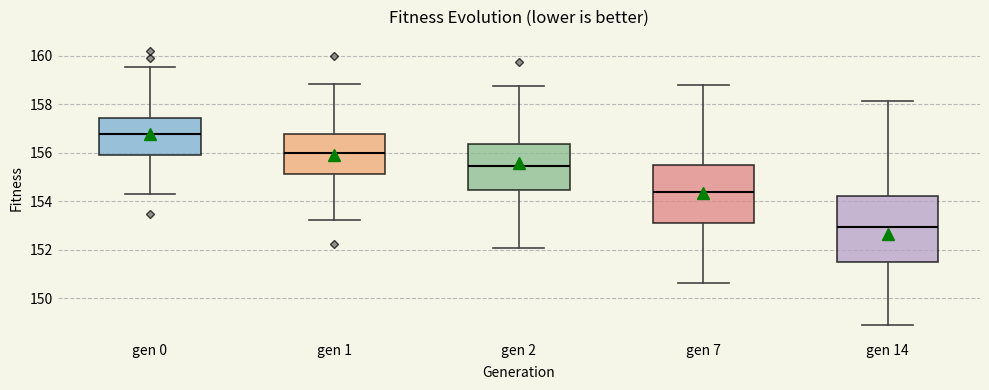

Reading left to right, transcribe this box plot: for each box, give where its median line is, the range the box spans, and where its two whiskers end, as read against the y-axis. The values are not printed on the chart, so give them approximately, as read against the axis.

gen 0: median 156.8, box 156.0 to 157.4, whiskers 154.2 to 159.6
gen 1: median 156.0, box 155.2 to 156.8, whiskers 153.2 to 158.8
gen 2: median 155.4, box 154.4 to 156.4, whiskers 152.0 to 158.8
gen 7: median 154.4, box 153.2 to 155.4, whiskers 150.6 to 158.8
gen 14: median 153.0, box 151.4 to 154.2, whiskers 148.8 to 158.2